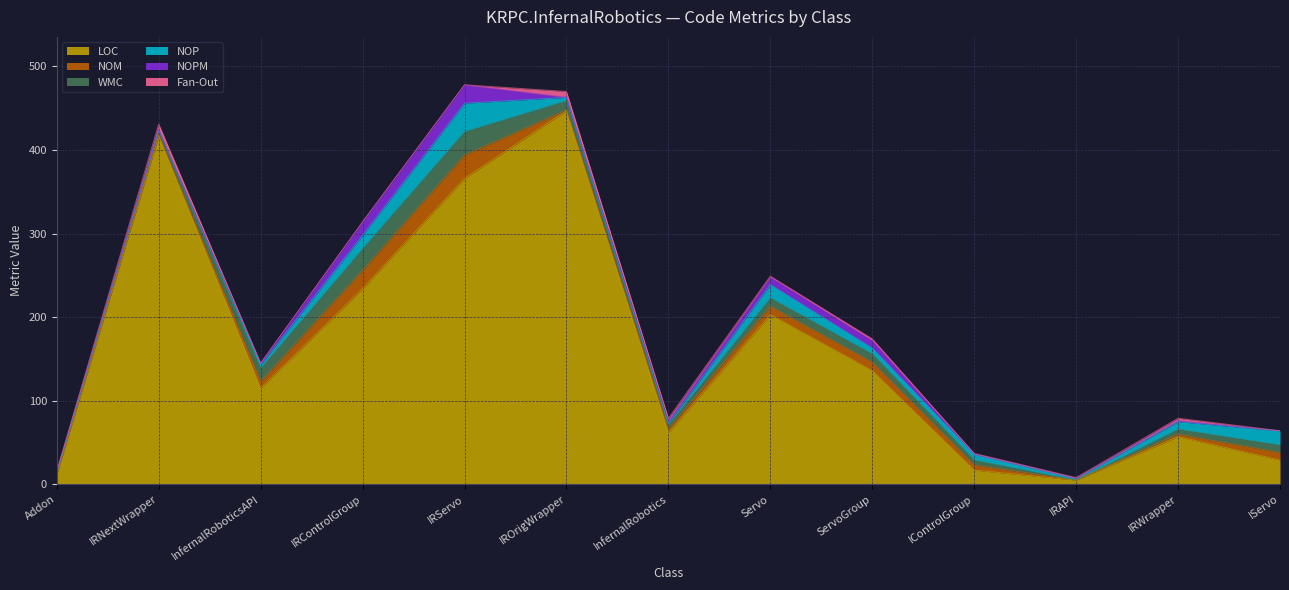

At which label does WMC first exceed 9?

InfernalRoboticsAPI